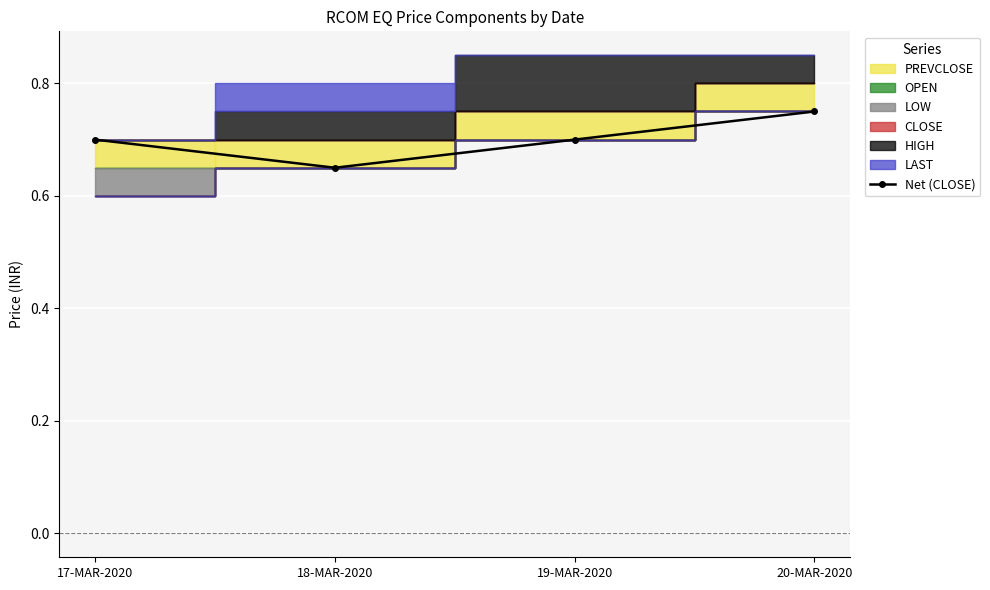

What is the difference between the values at 20-MAR-2020 and 17-MAR-2020?

0.1